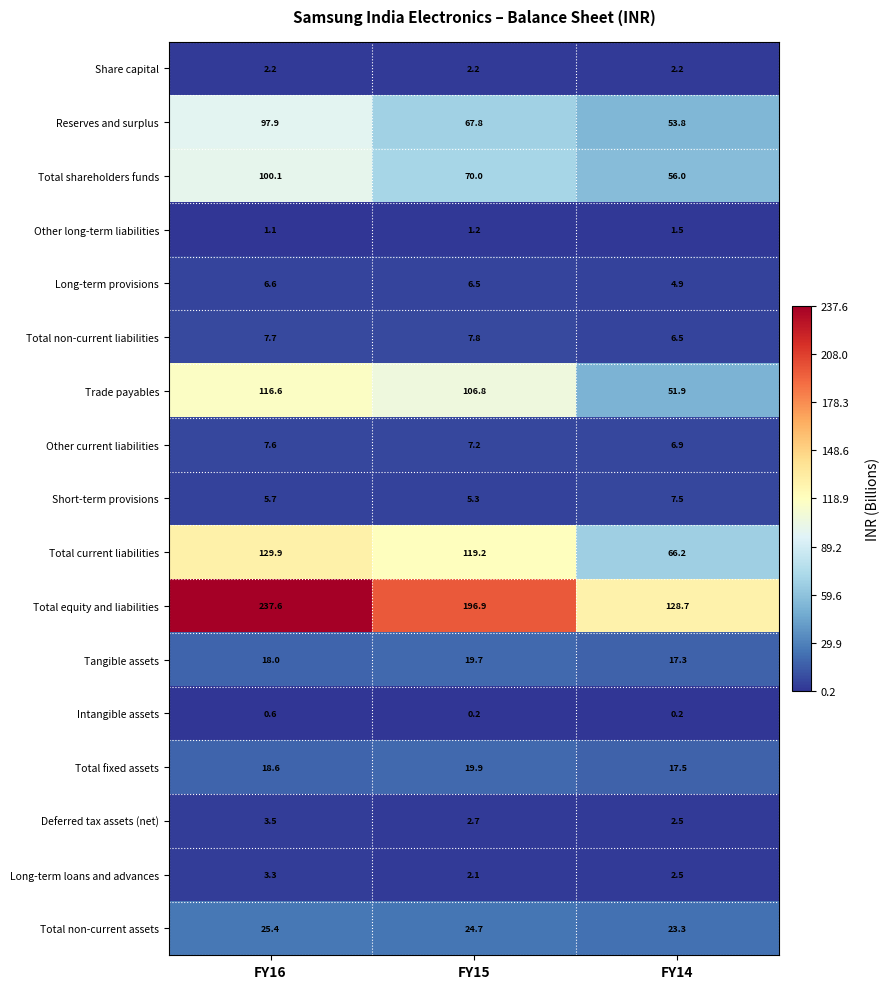

Rank the series at FY15 from highest to lowest value.

Total equity and liabilities, Total current liabilities, Trade payables, Total shareholders funds, Reserves and surplus, Total non-current assets, Total fixed assets, Tangible assets, Total non-current liabilities, Other current liabilities, Long-term provisions, Short-term provisions, Deferred tax assets (net), Share capital, Long-term loans and advances, Other long-term liabilities, Intangible assets